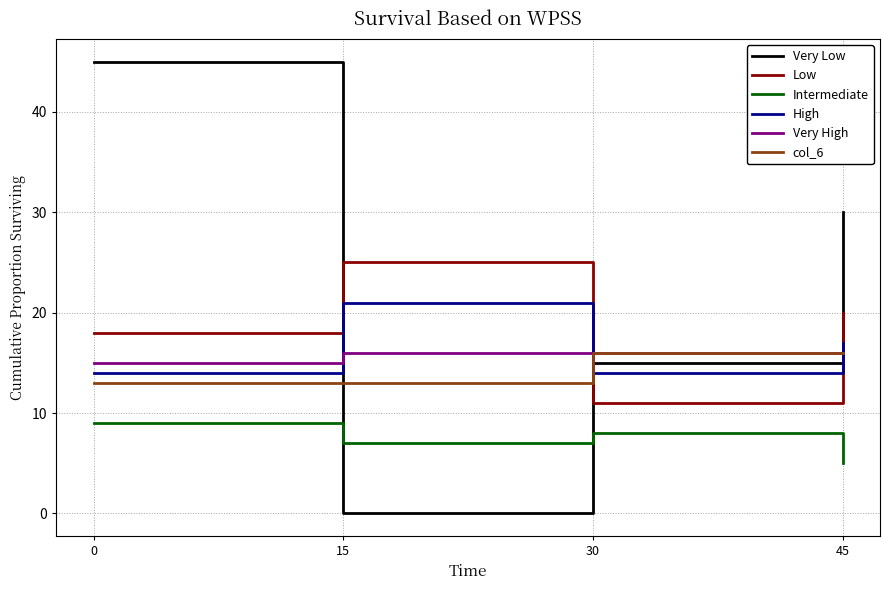

True or false: col_6 has more than 2 points higher than both neighbors.

False